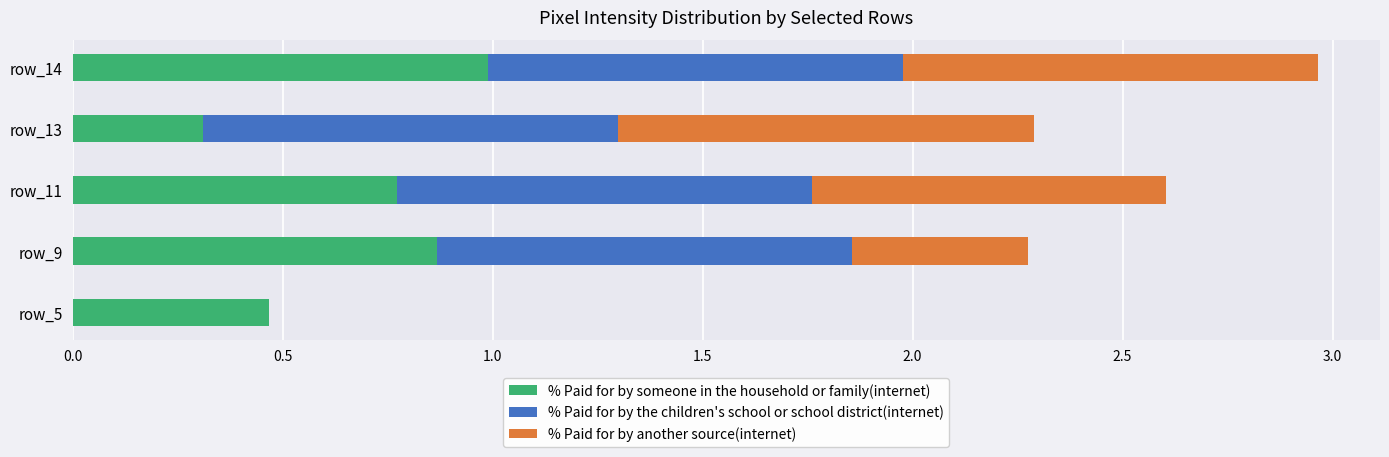

The value of % Paid for by someone in the household or family(internet) at row_14 is 0.3. True or false?

False